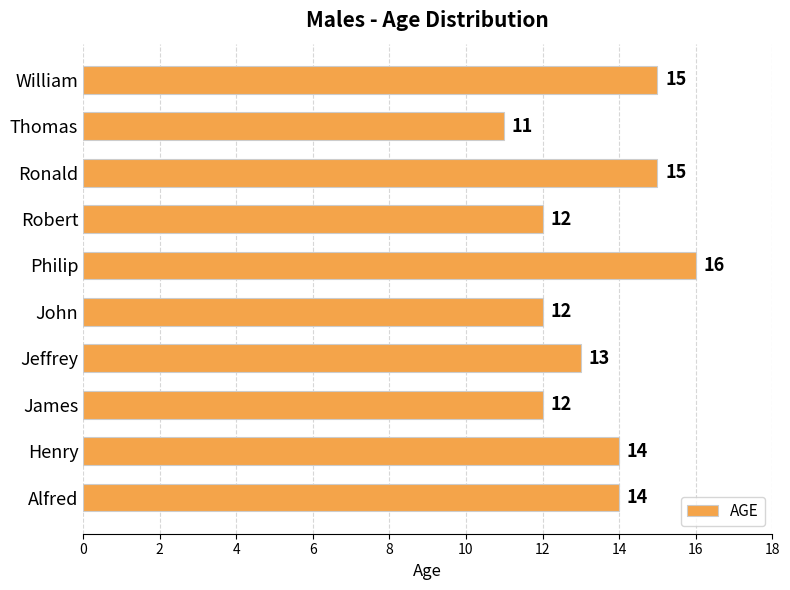

Where is the data nearest to the value 13?

Jeffrey